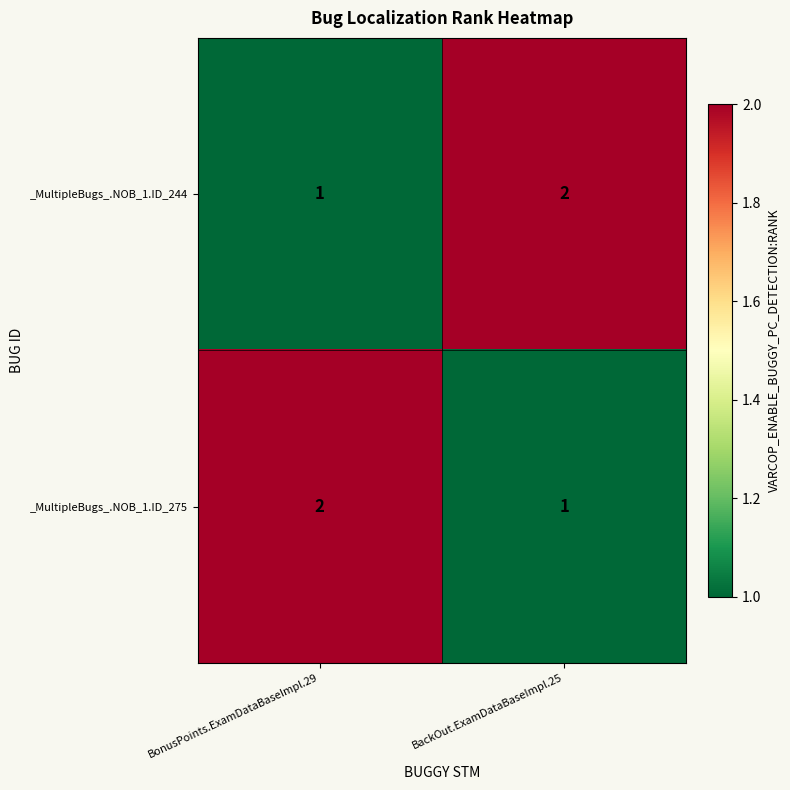

Reading left to right, extract all data points from this chart.

_MultipleBugs_.NOB_1.ID_244: BonusPoints.ExamDataBaseImpl.29=1	BackOut.ExamDataBaseImpl.25=2
_MultipleBugs_.NOB_1.ID_275: BonusPoints.ExamDataBaseImpl.29=2	BackOut.ExamDataBaseImpl.25=1